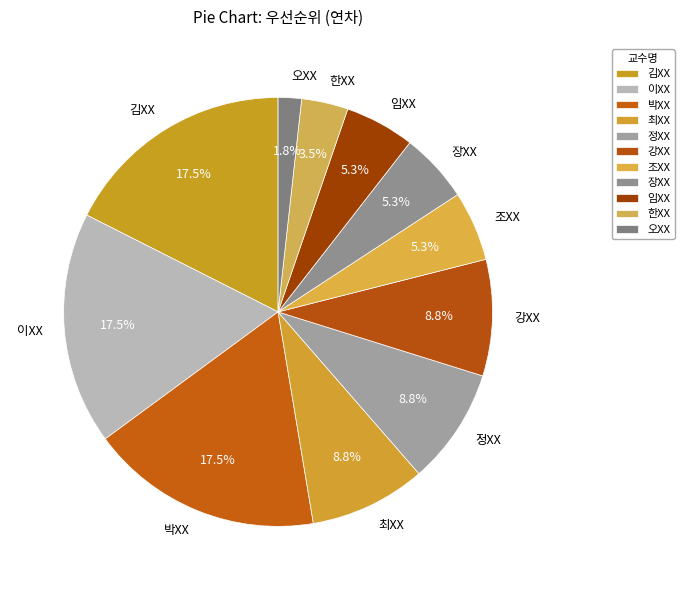

Which has a higher value, 임XX or 정XX?

정XX